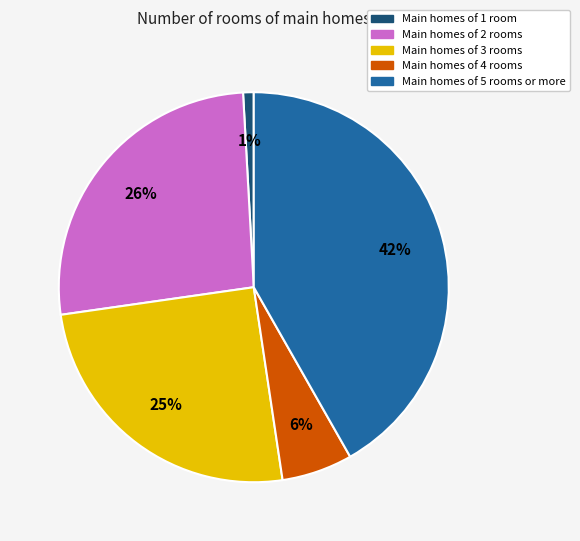

Is there a majority slice in this chart?

No